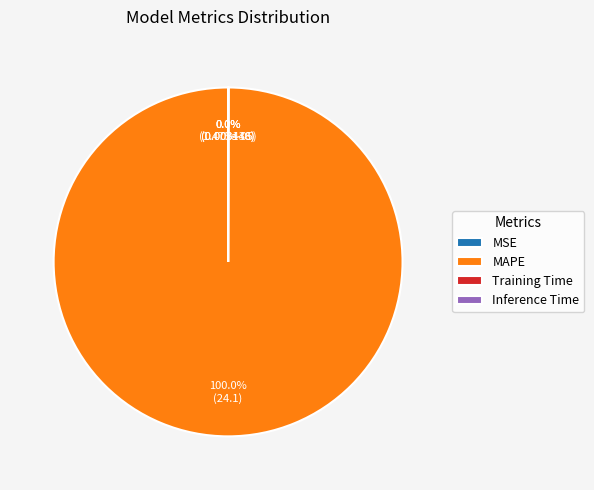

What is the majority slice?

MAPE